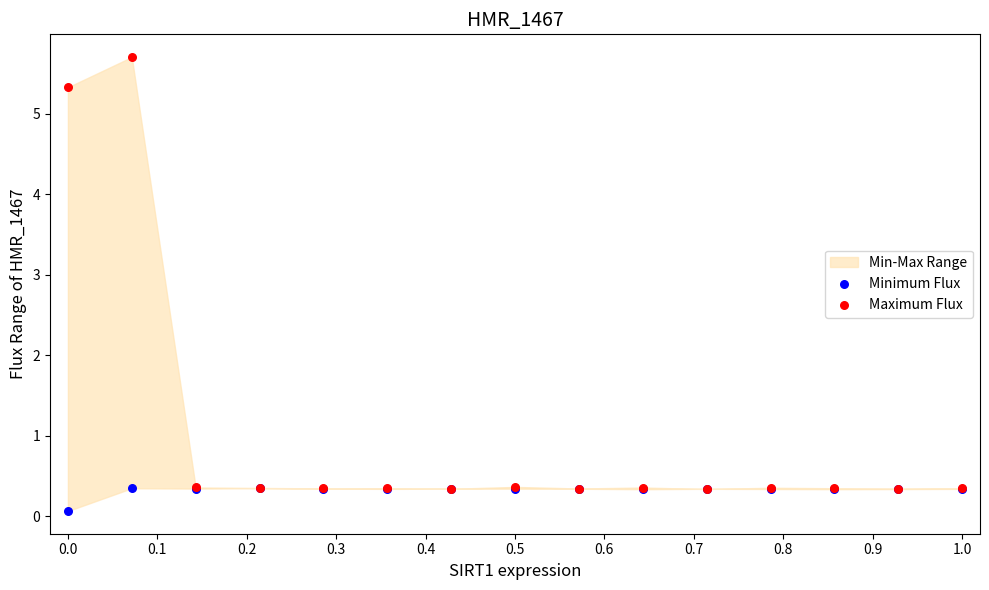

Which series has the largest Y range (max minus min)?

Maximum Flux